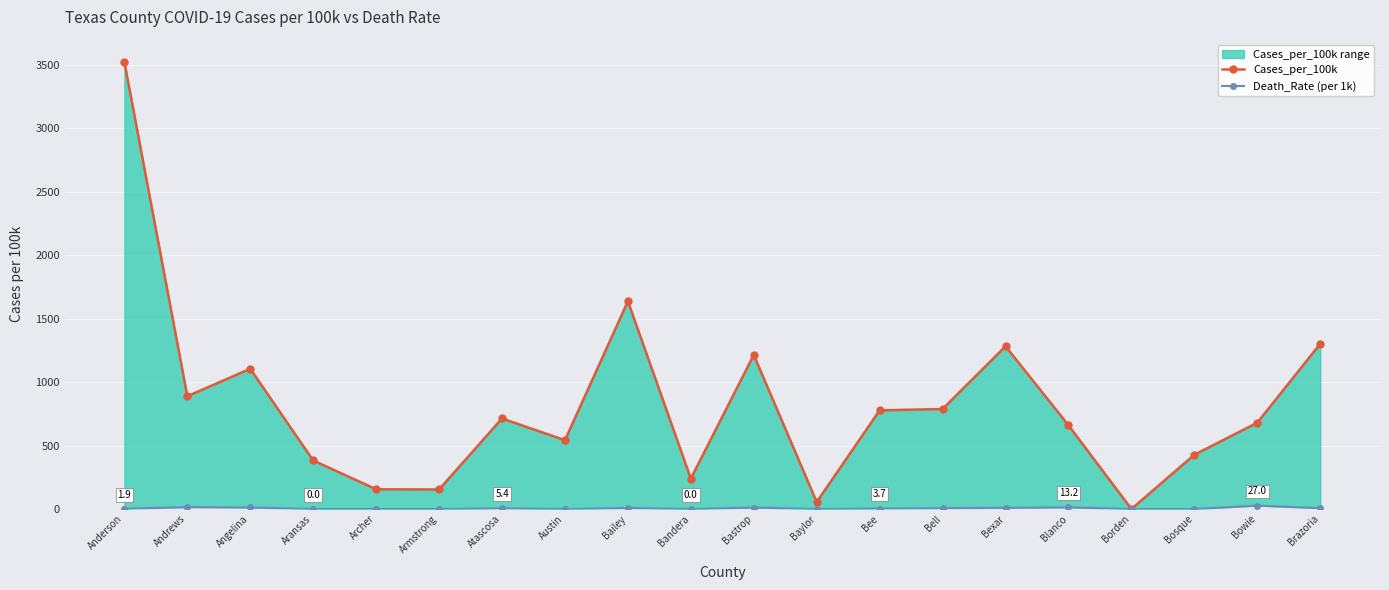

What is the difference between the maximum and minimum values in the Death_Rate (per 1k) series?

27.0